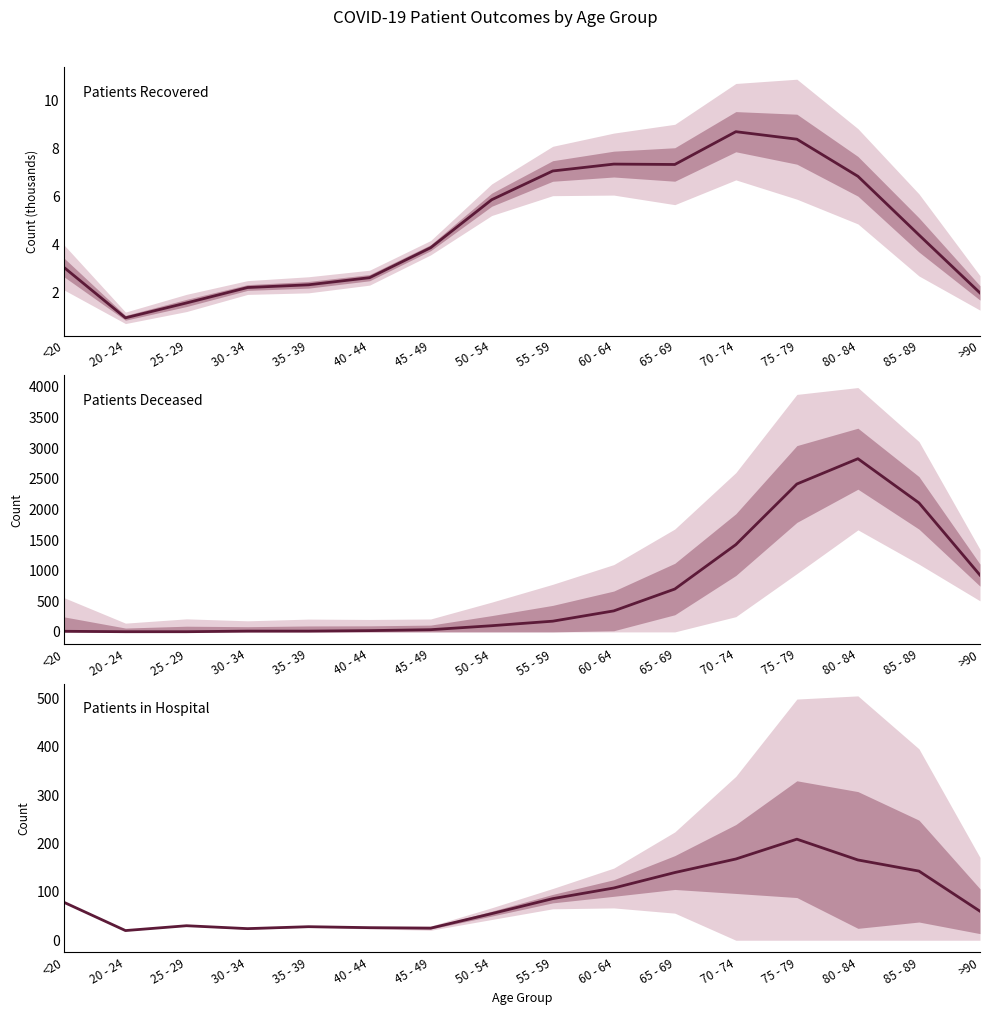

What position from the left is 55 - 59?

9